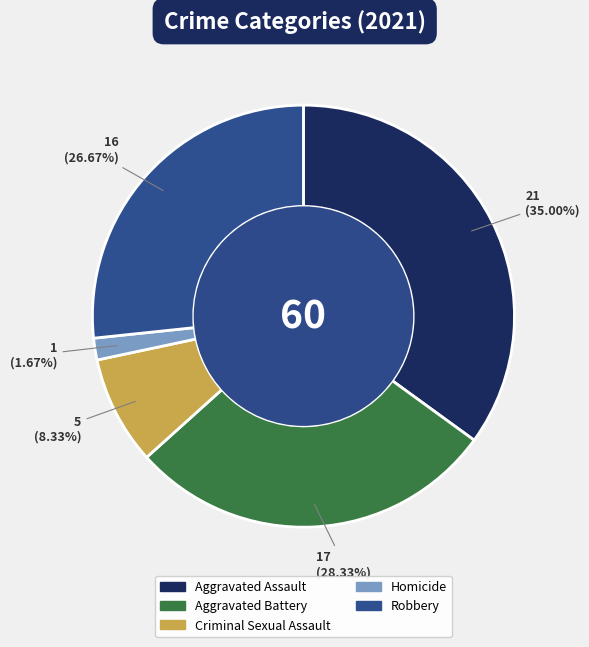

To the nearest percent, what is the difference between the largest and smallest slice percentages?

33%